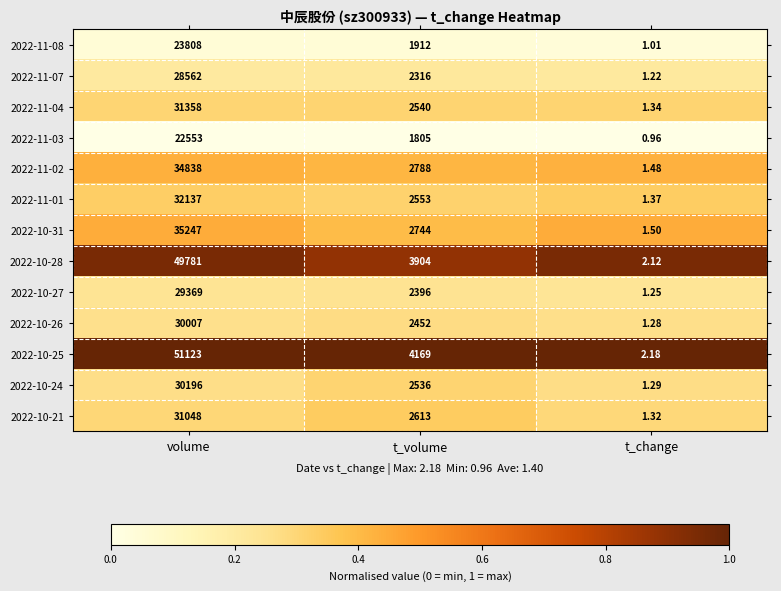

At which category is the sum across all series the highest?

volume